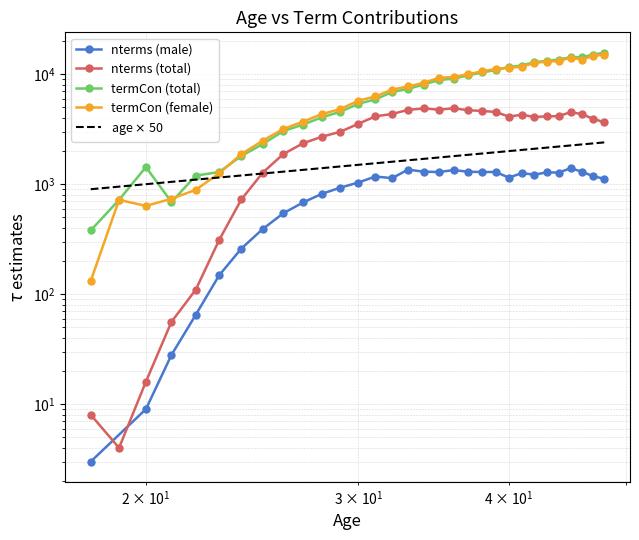

How many times do termCon (total) and termCon (female) cross each other?

4